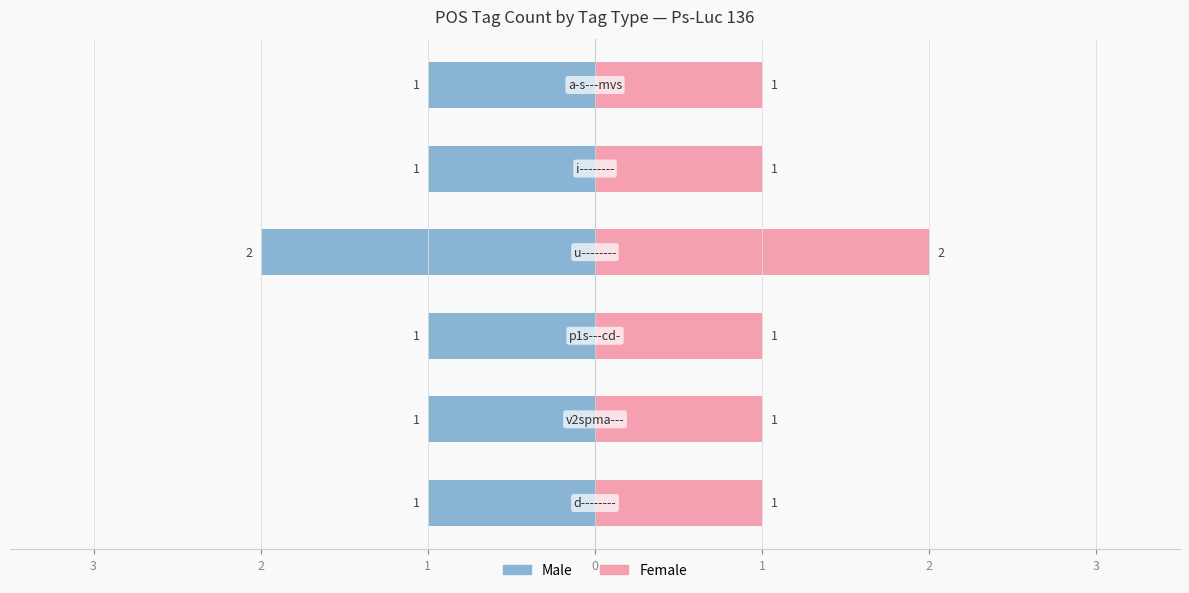

The value of Female at 1 is 0. True or false?

False